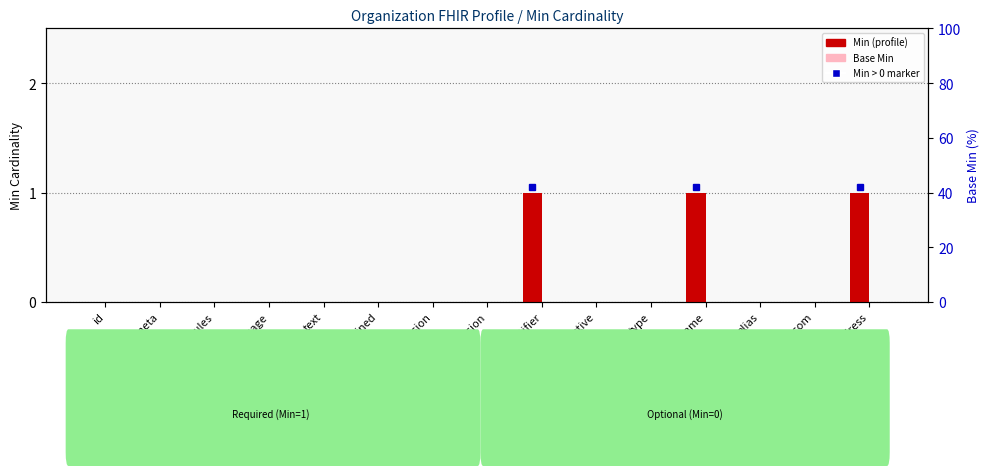

What is the label of the 10th bar from the right?

contained